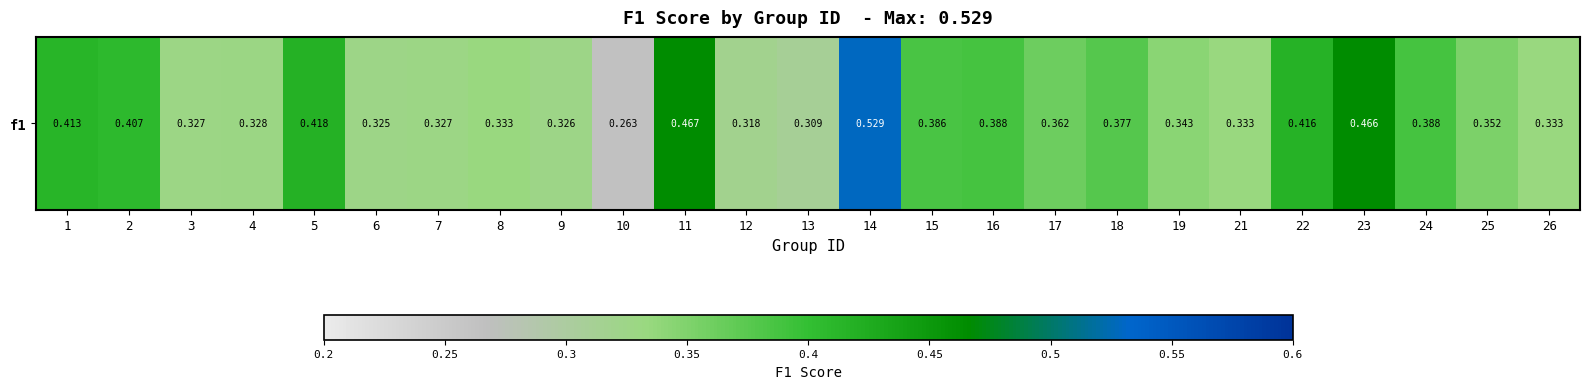

Count the number of categories in the chart.

25